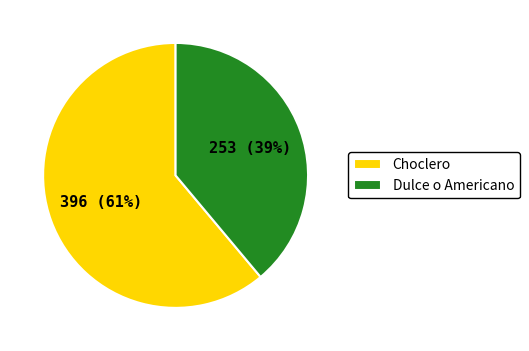

To the nearest percent, what percentage of the pie is Choclero?

62%